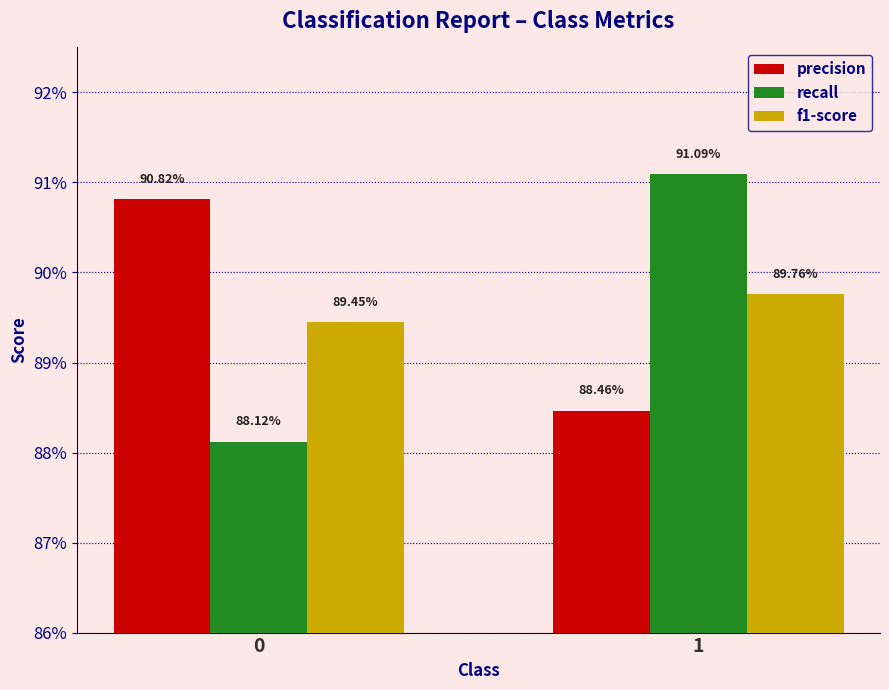

Does the chart contain any negative values?

No